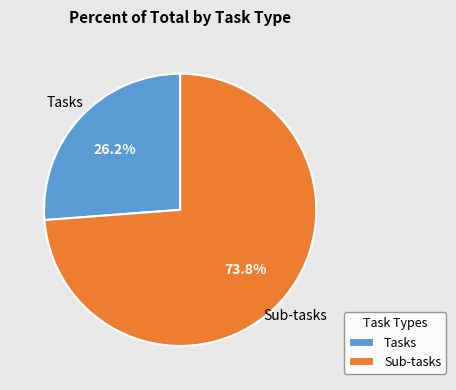

To the nearest percent, what portion does Sub-tasks represent?

74%